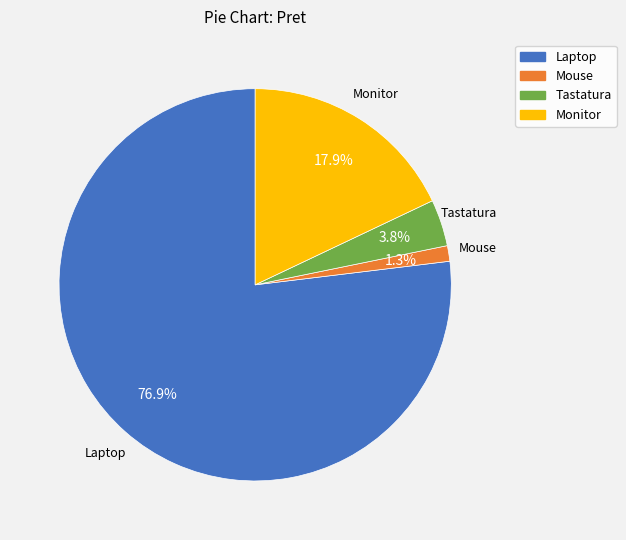

What percentage is the Monitor slice, to the nearest percent?

18%